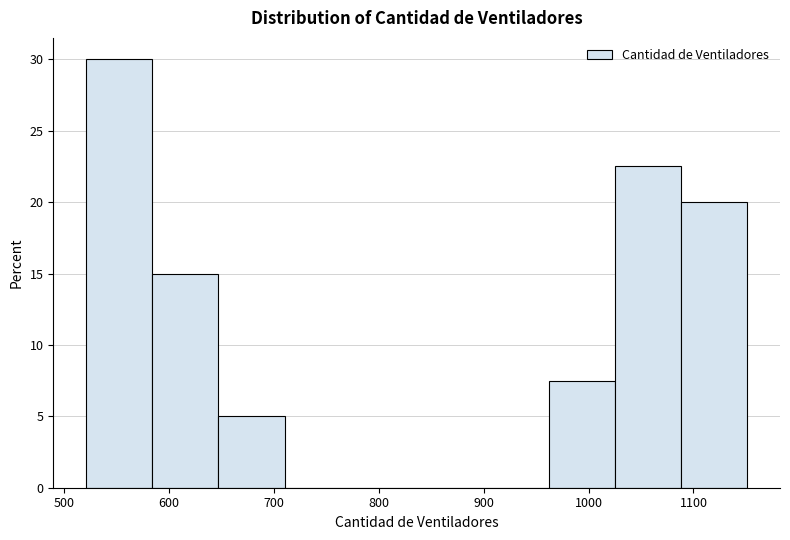

Over which range of the x-axis is the bar tallest?

521 to 584